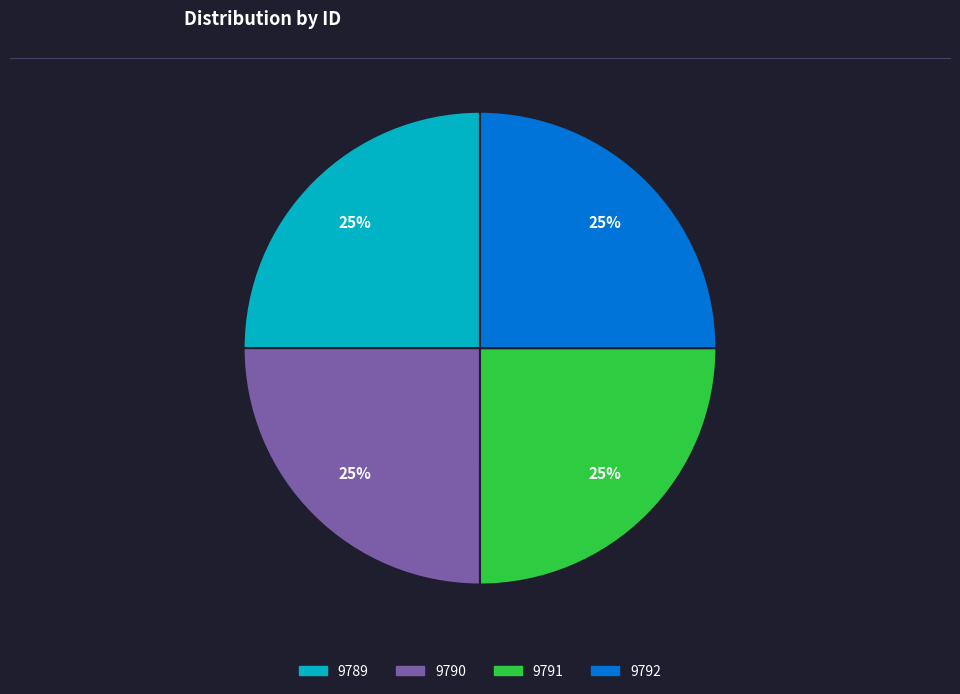

What is the ratio of the value at 9792 to the value at 9789?

1.0